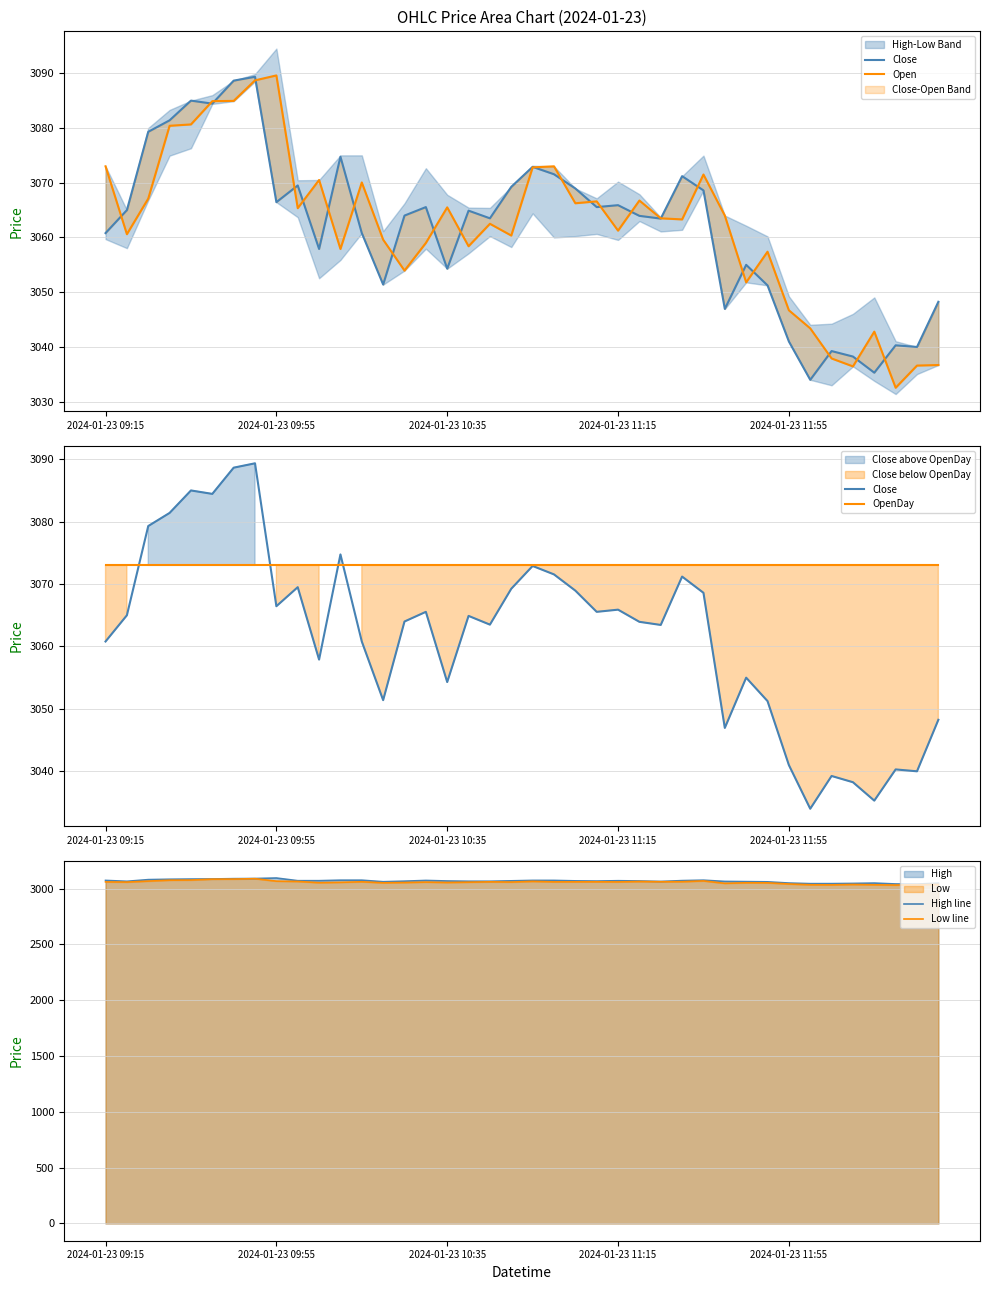

What is the greatest value displayed?

3094.5